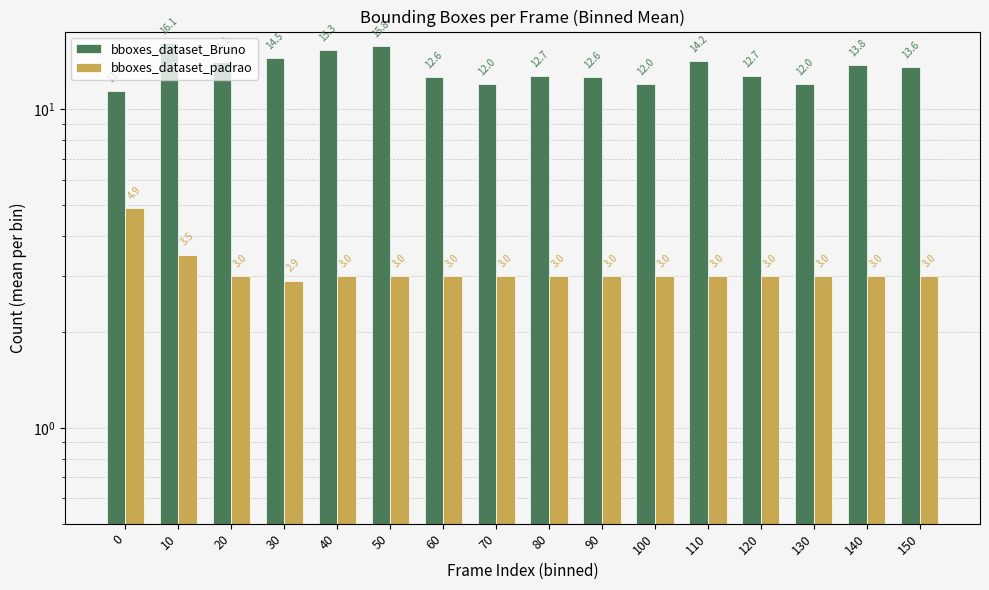

What is the value of the bboxes_dataset_padrao bar at the 2nd from the left?

3.5